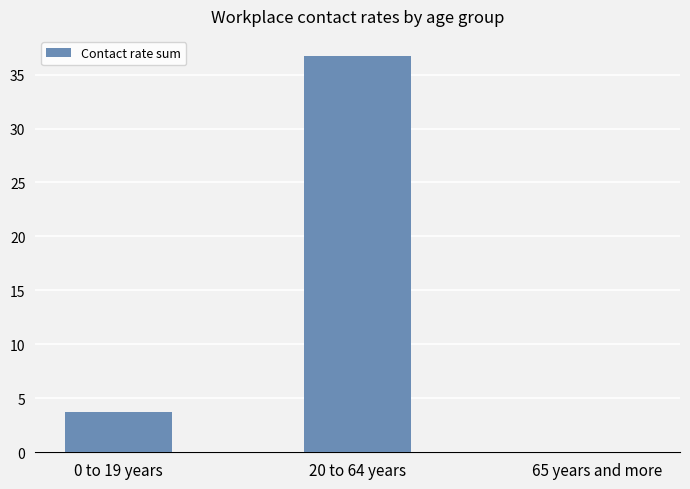

How many values are above zero?

2